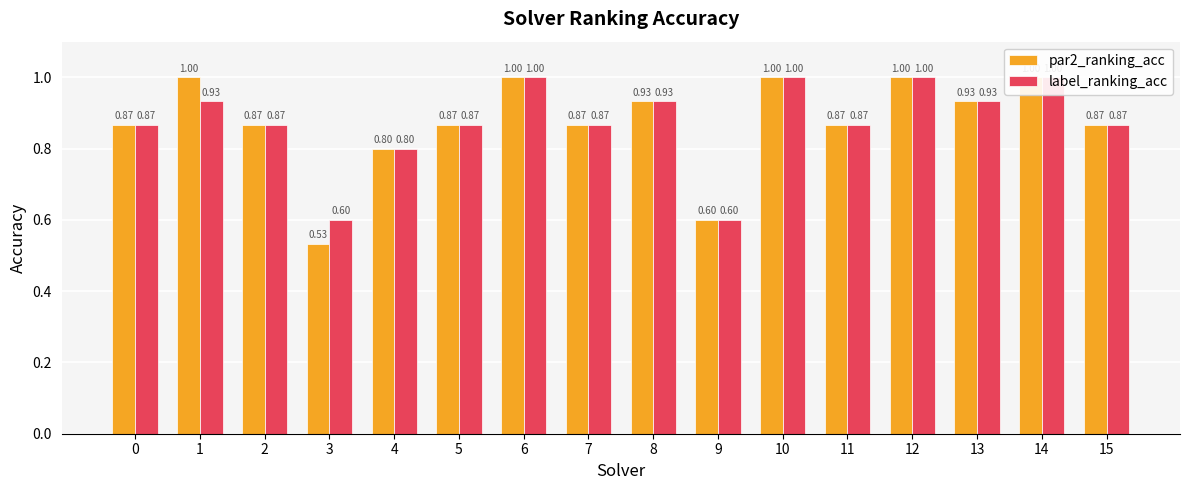

What is the total value across all series at 14?

2.0